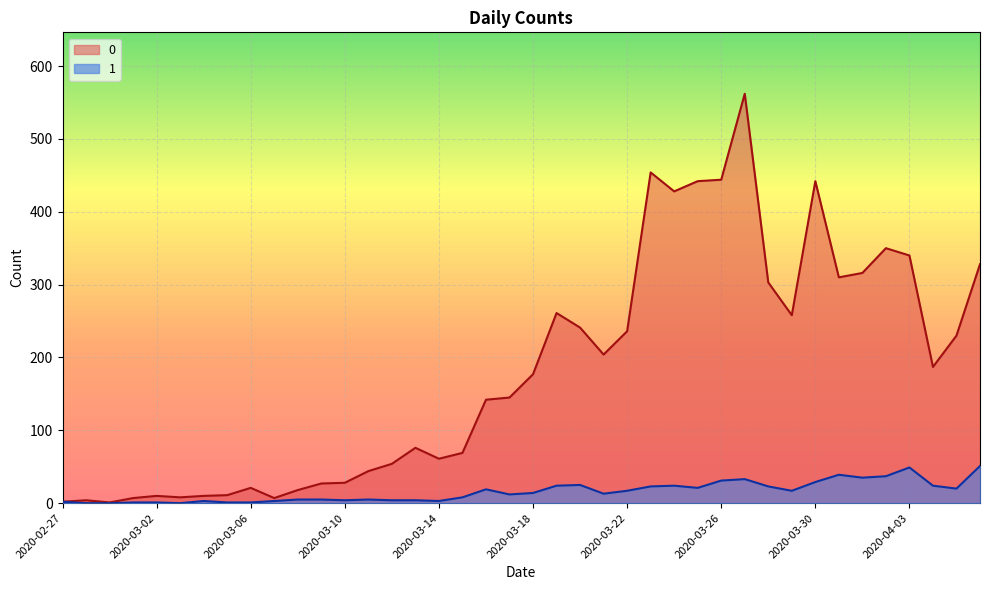

Where is 1 nearest to the value 25?

2020-03-20